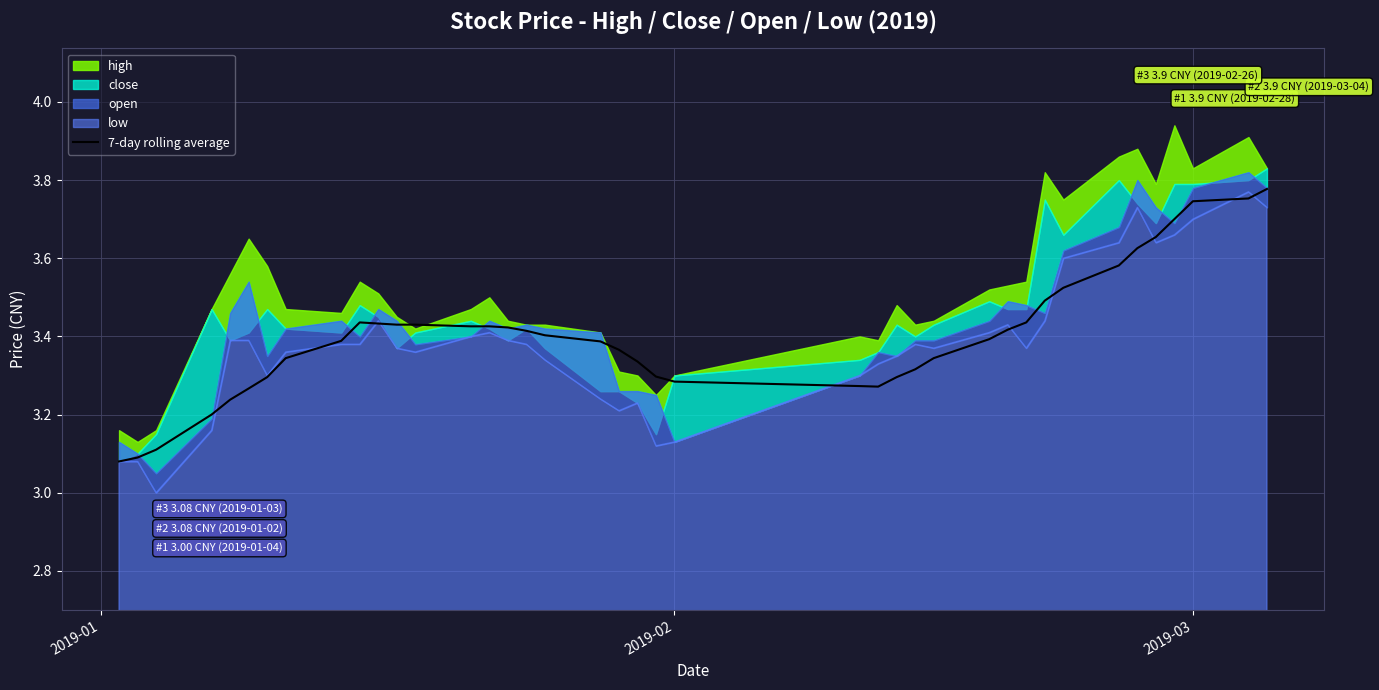

Reading right to left, transcribe all the data shown in this chart.

3.8	3.8	3.7	3.7	3.7	3.6	3.6	3.5	3.5	3.4	3.4	3.4	3.3	3.3	3.3	3.3	3.3	3.3	3.3	3.3	3.4	3.4	3.4	3.4	3.4	3.4	3.4	3.4	3.4	3.4	3.4	3.4	3.3	3.3	3.3	3.2	3.2	3.1	3.1	3.1